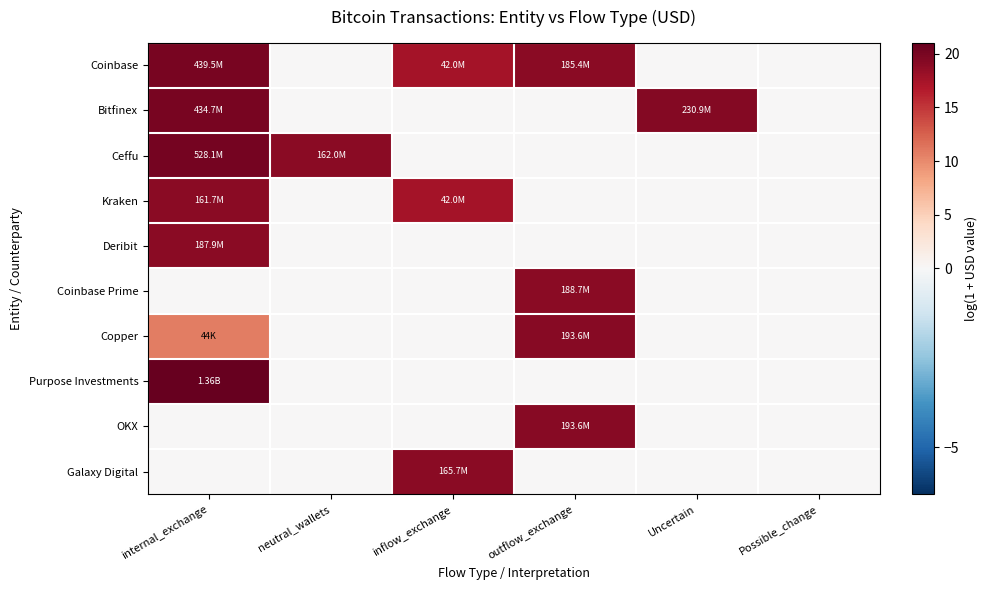

List the series in order of their peak value, lowest first.

Kraken, Galaxy Digital, Deribit, Coinbase Prime, Copper, OKX, Bitfinex, Coinbase, Ceffu, Purpose Investments